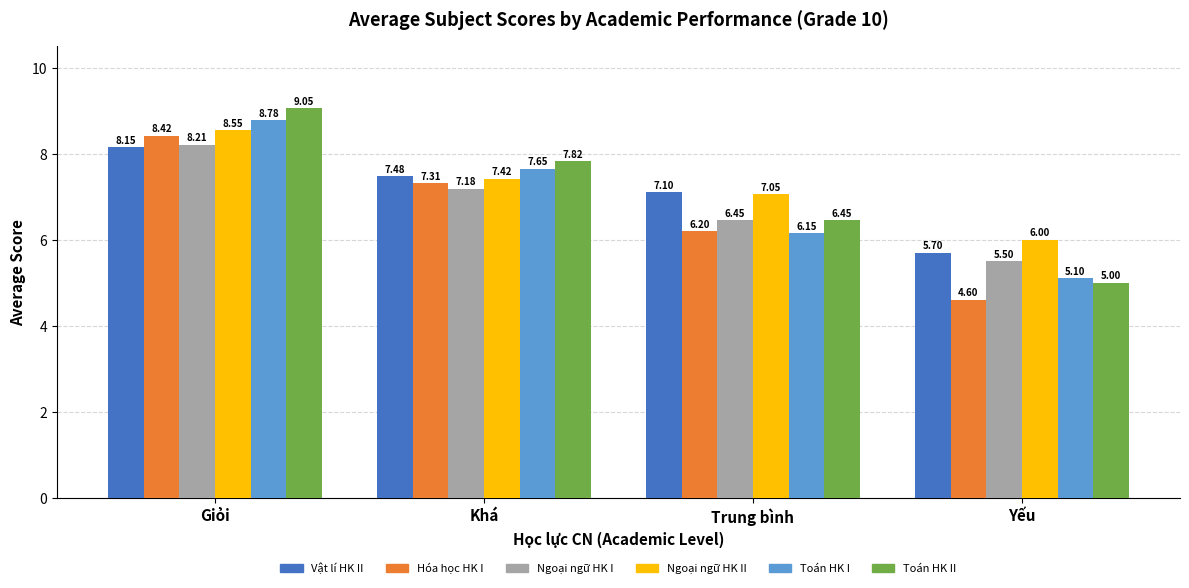

What position from the left is Giỏi?

1